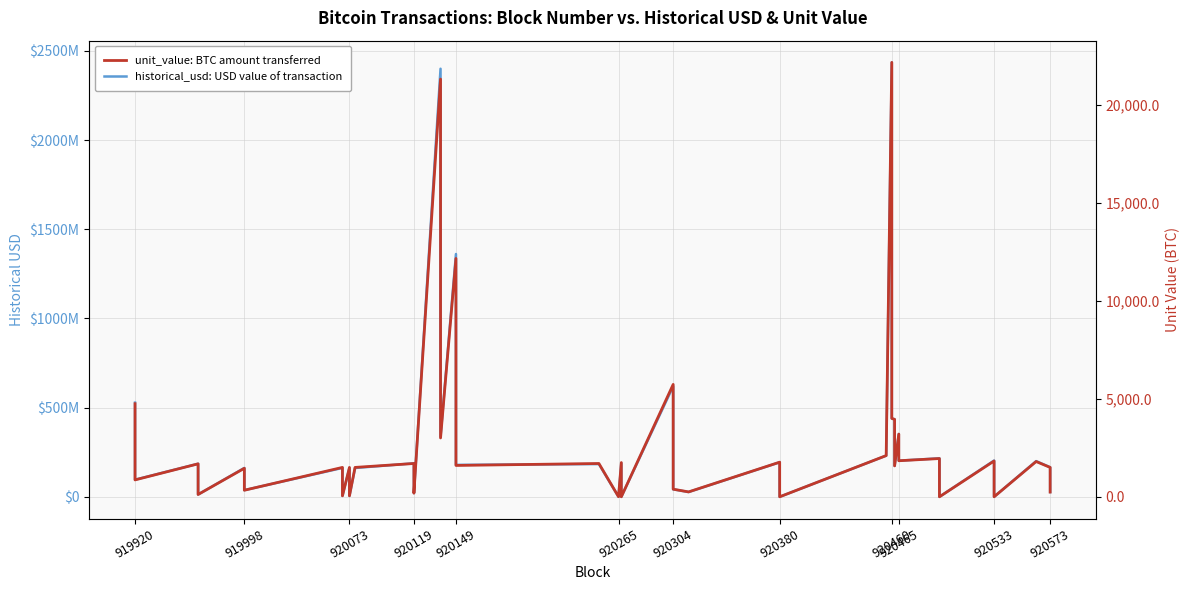

What is the value of the unit_value: BTC amount transferred point at the 18th from the left?

1700.0